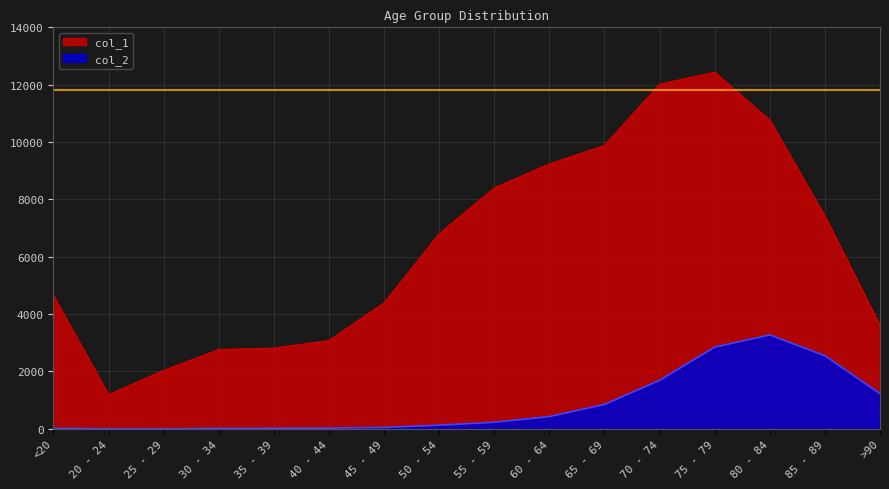

What is the highest value of the col_1 series?

12434